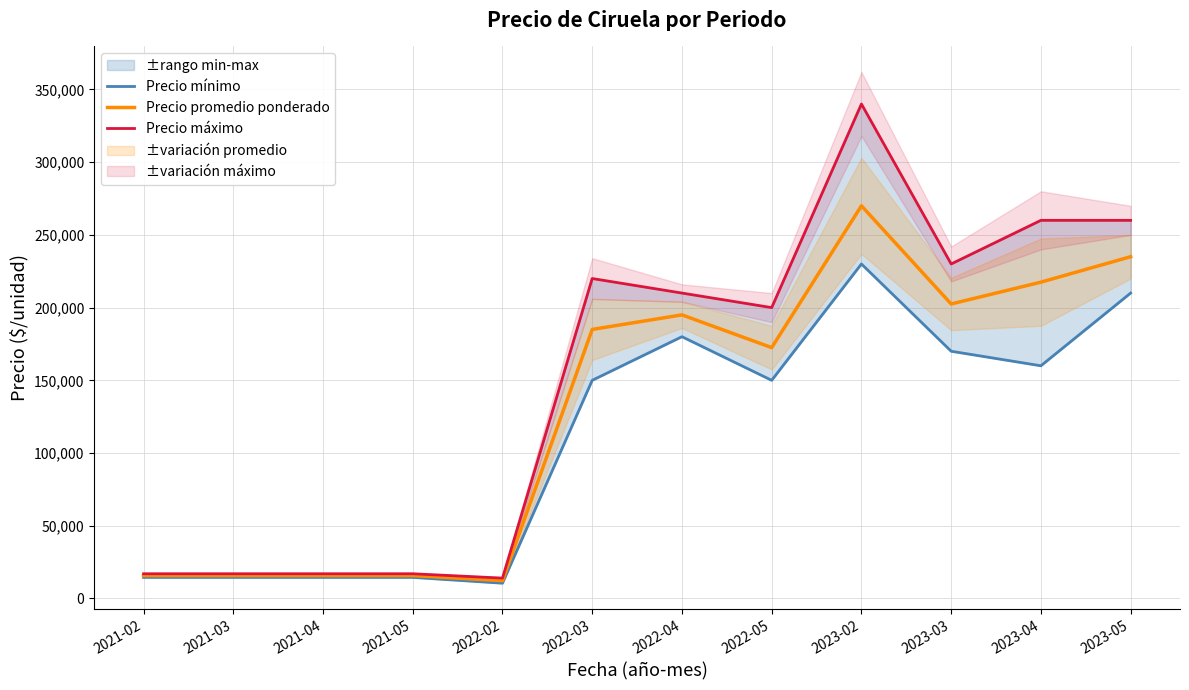

Reading left to right, extract all data points from this chart.

Precio mínimo: 14500	14500	14500	14500	10500	150000	180000	150000	230000	170000	160000	210000
Precio promedio ponderado: 15750	15750	15750	15750	12250	185000	195000	172500	270000	202500	217500	235000
Precio máximo: 17000	17000	17000	17000	14000	220000	210000	200000	340000	230000	260000	260000